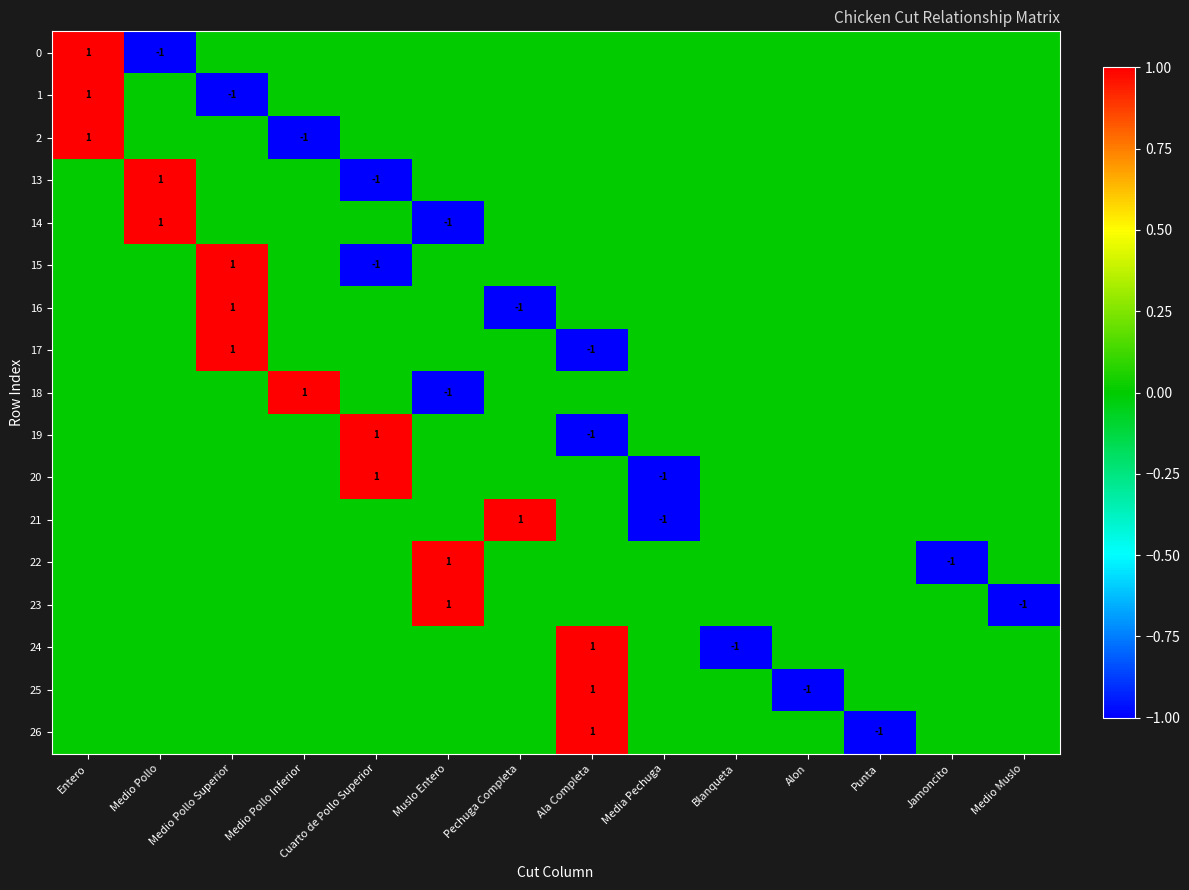

Is it true that 24 equals 0 at Ala Completa?

False